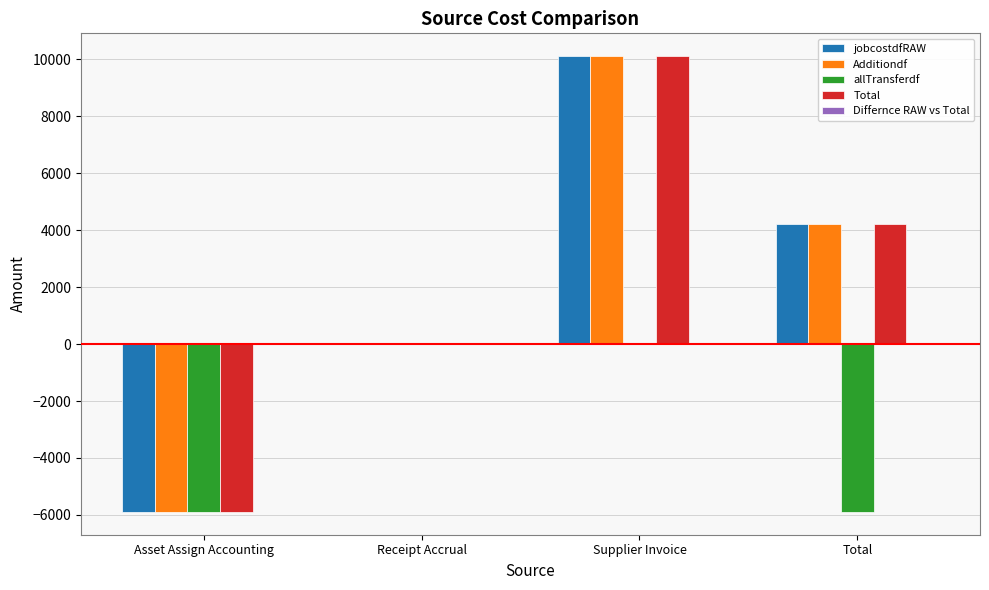

Read the jobcostdfRAW value at Total.

4220.9